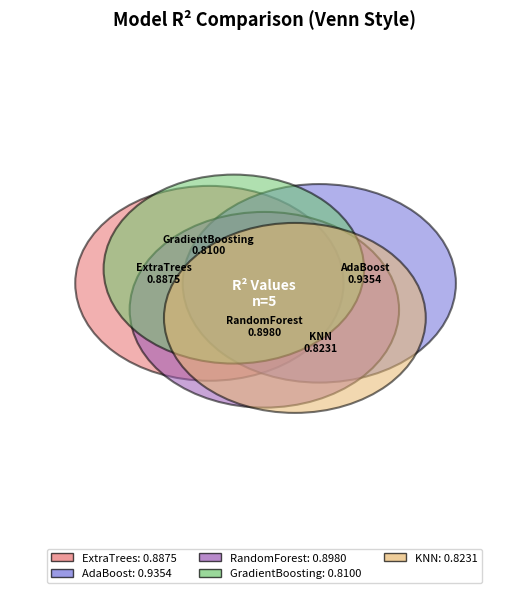

What percentage do GradientBoosting and KNN together represent?

37.5%